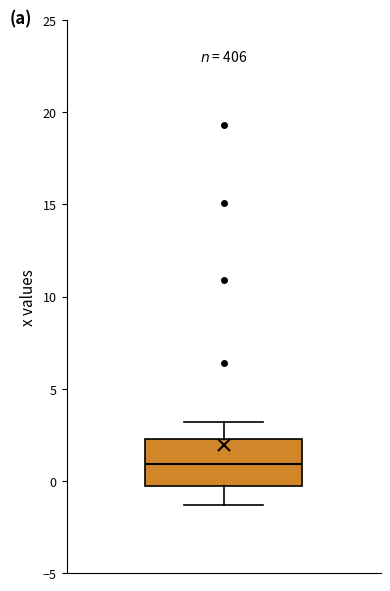

Transcribe this box plot: give where the median line is, the range the box spans, and where the two whiskers end, as read against the y-axis. The values are not printed on the chart, so give them approximately, as read against the axis.

median 1.0, box -0.5 to 2.5, whiskers -1.5 to 3.0